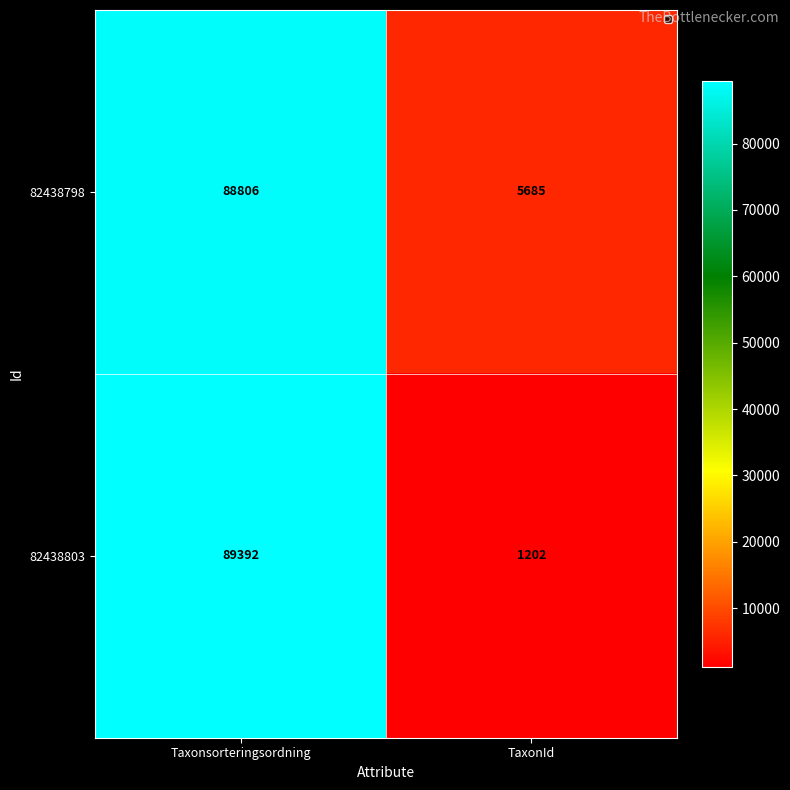

Reading left to right, list all the values displayed in this chart.

82438798: 88806	5685
82438803: 89392	1202